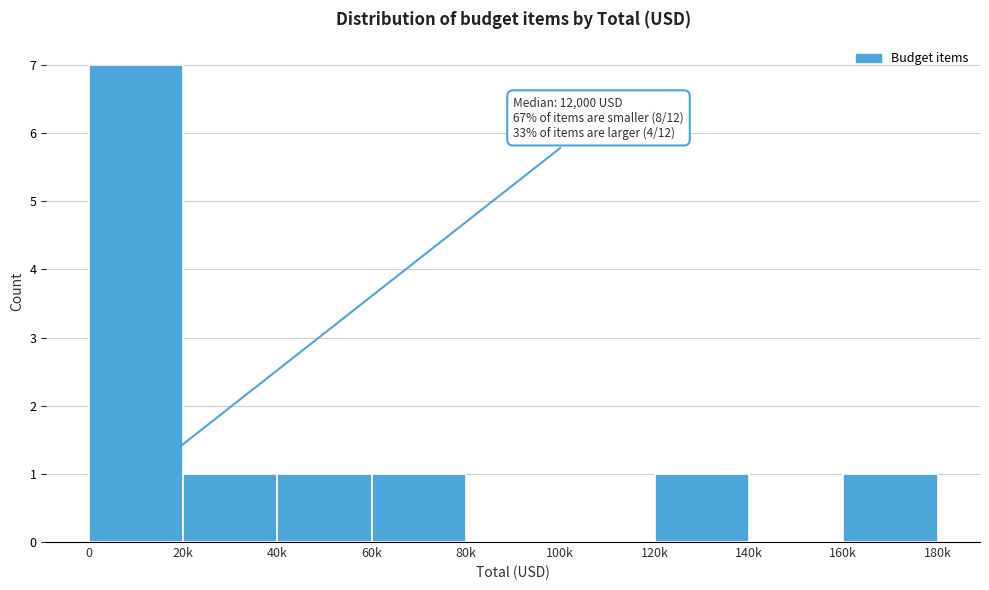

Reading left to right, list all the values displayed in this chart.

0=7	20k=1	40k=1	60k=1	80k=0	100k=0	120k=1	140k=0	160k=1